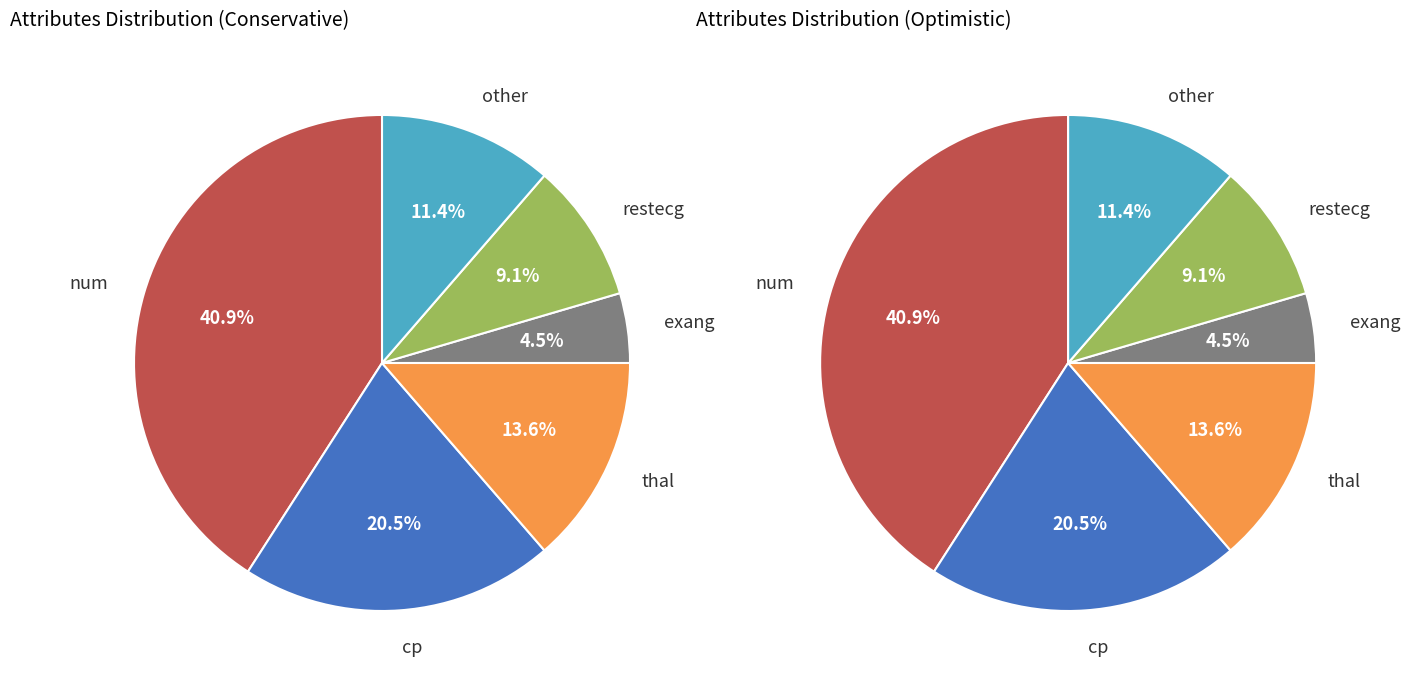

Does other account for over 50% of the chart?

No